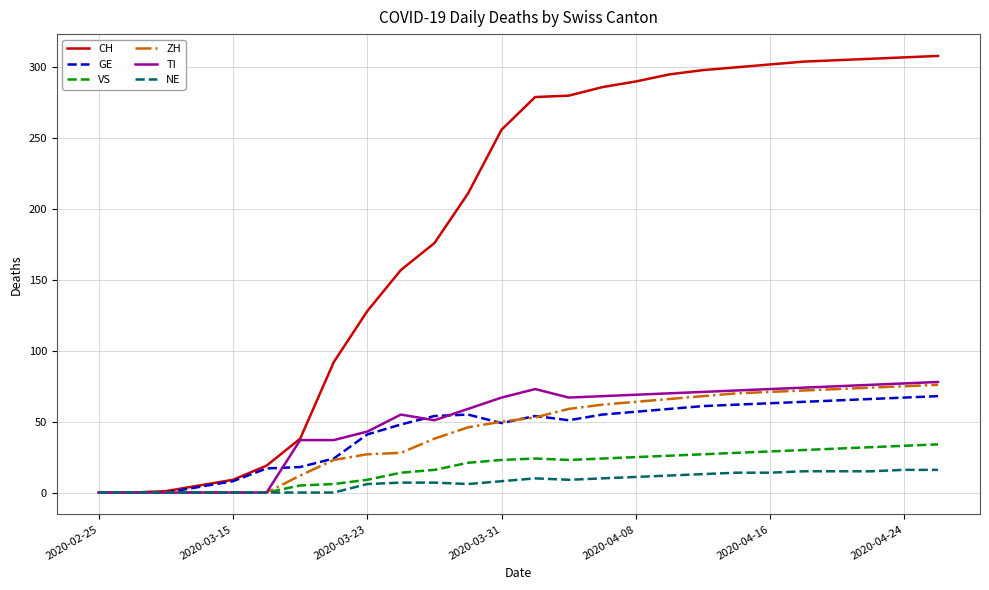

What is the highest value of the NE series?

16